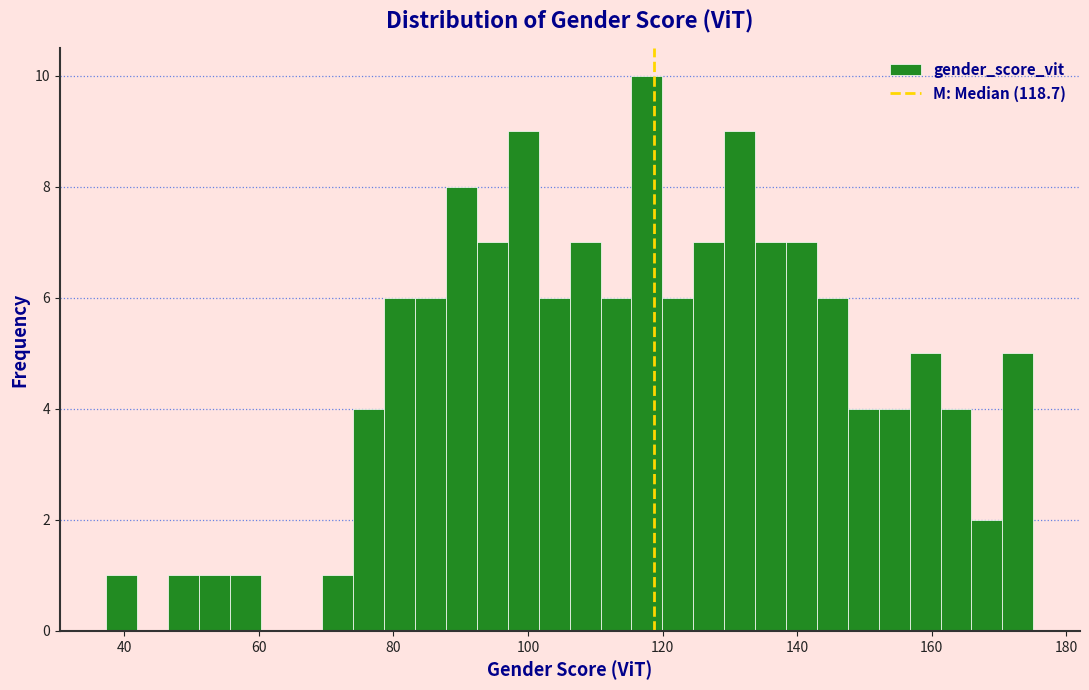

Read against the x-axis, roughly where is the centre of the tallest bar?

118